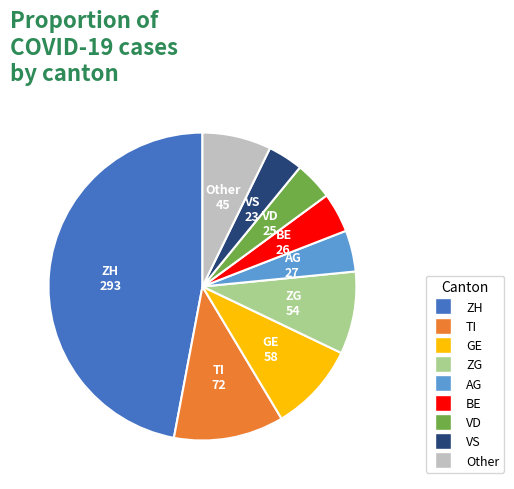

Does any single category account for the majority?

No